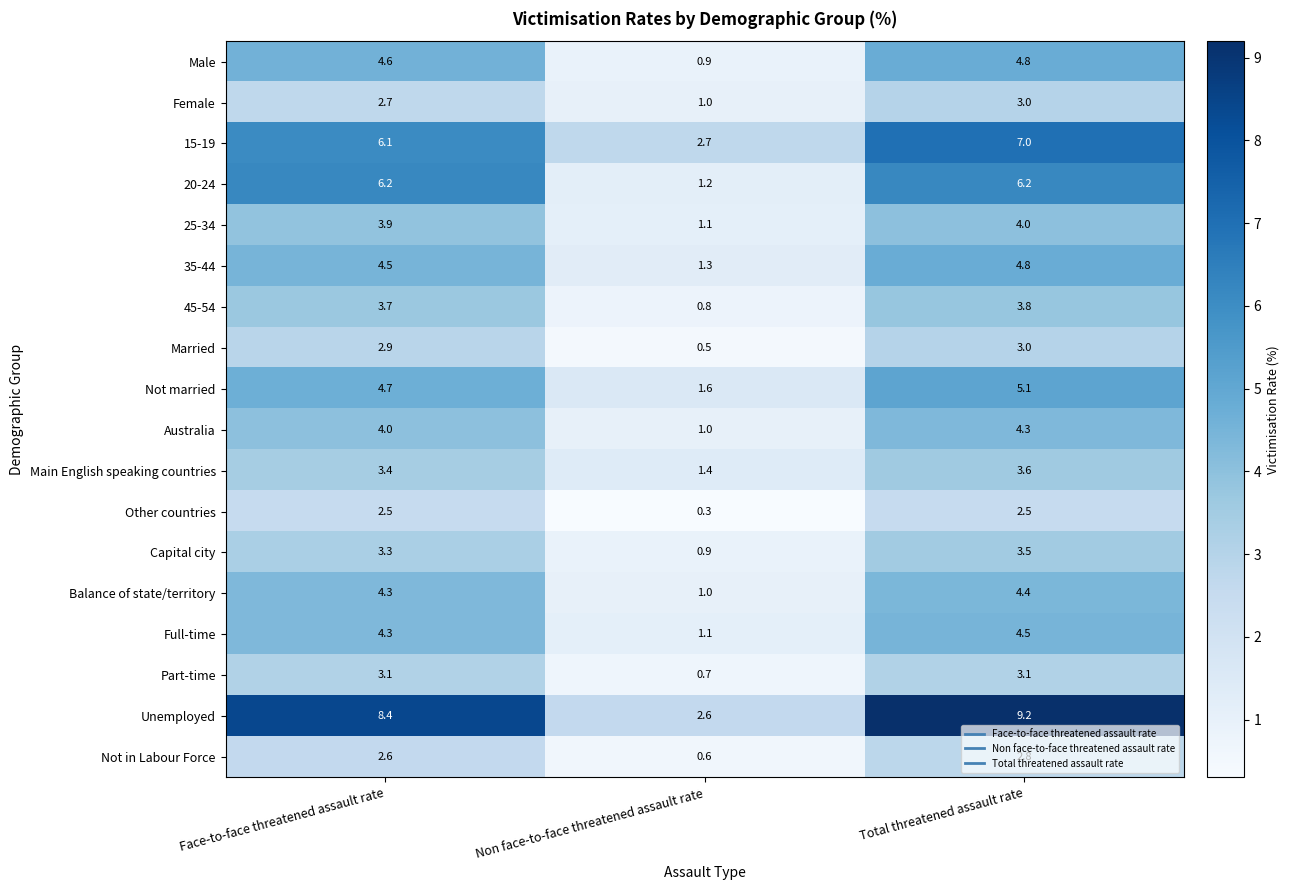

Rank the categories by Female value from lowest to highest.

Non face-to-face threatened assault rate, Face-to-face threatened assault rate, Total threatened assault rate